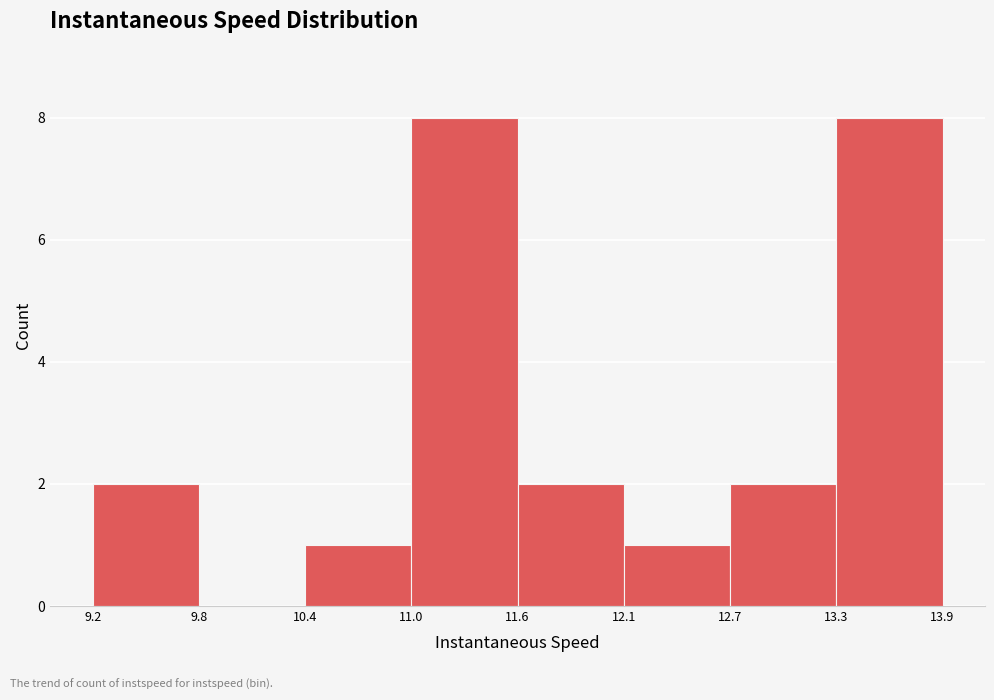

Reading left to right, list every bar in this chart as the range it spans on the x-axis followed by its height. The values are not printed on the chart, so give them approximately, as read against the axis.

9.2 to 9.8: 2
9.8 to 10.4: 0
10.4 to 11.0: 1
11.0 to 11.6: 8
11.6 to 12.1: 2
12.1 to 12.7: 1
12.7 to 13.3: 2
13.3 to 13.9: 8